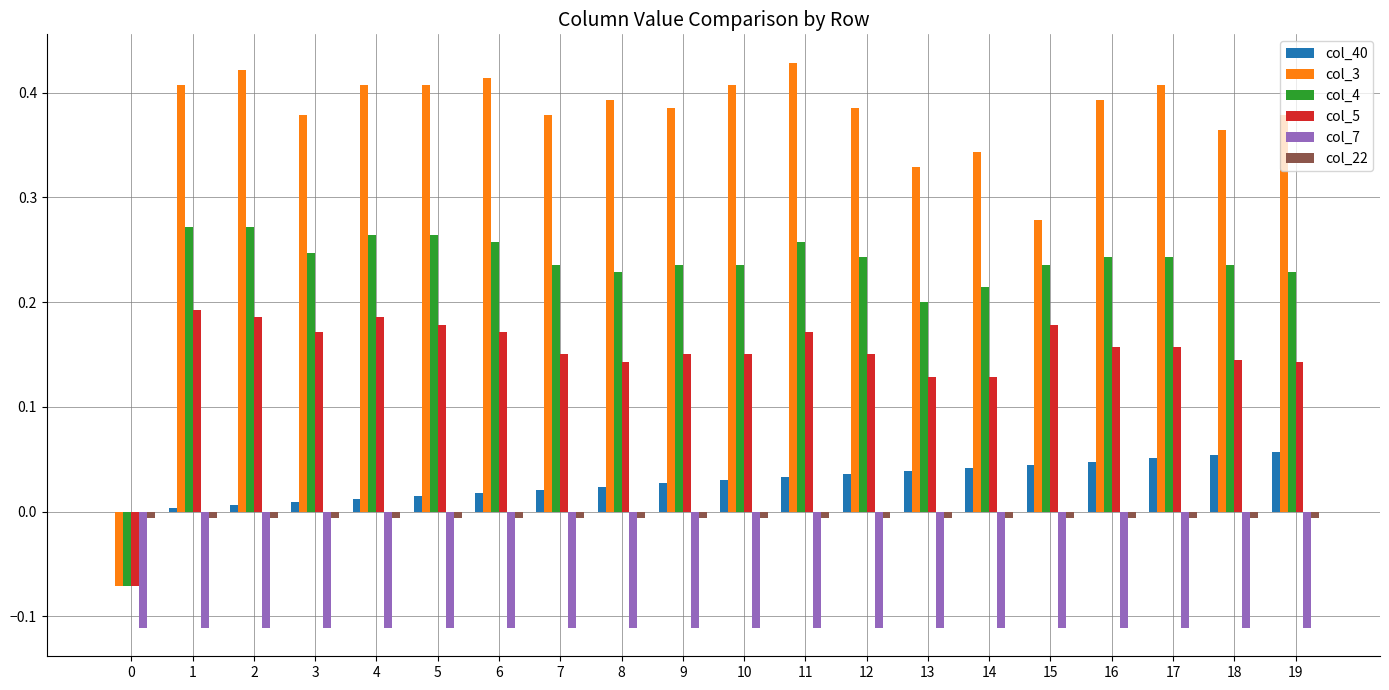

How many data points in col_4 are above 0?

19